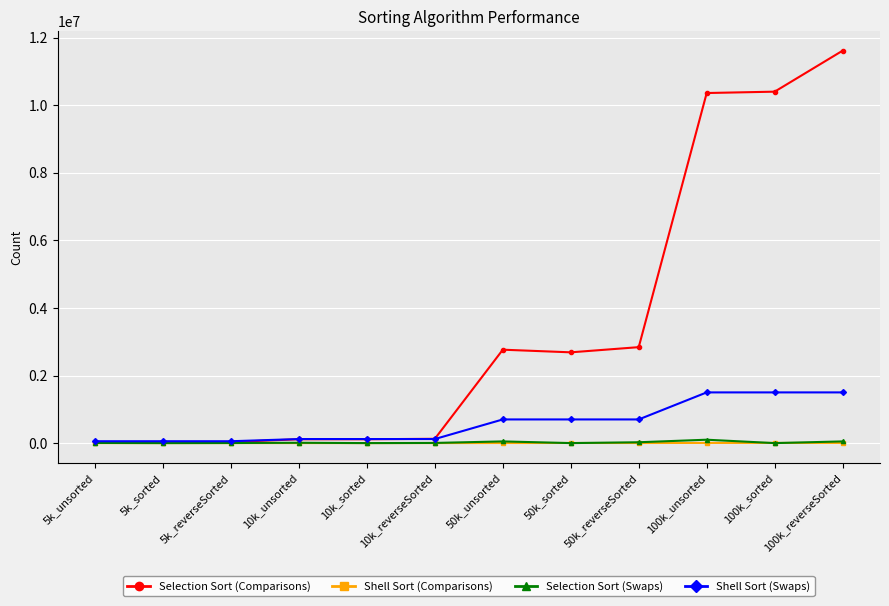

Which label corresponds to the largest value in the chart?

100k_reverseSorted